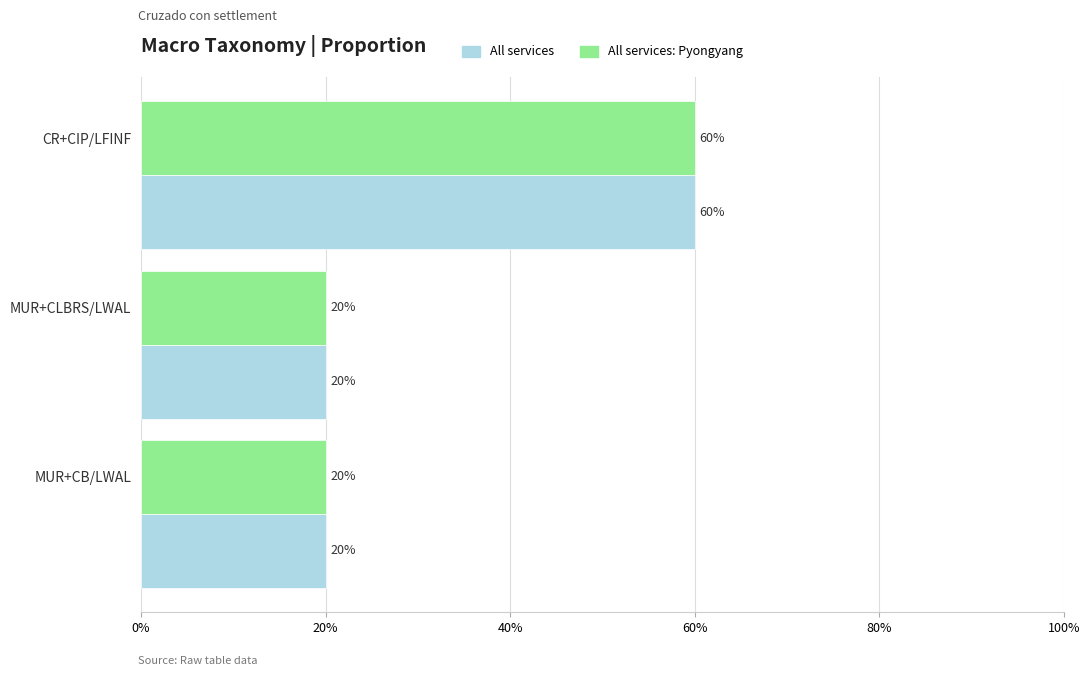

How many All services: Pyongyang values are between 0 and 1?

3